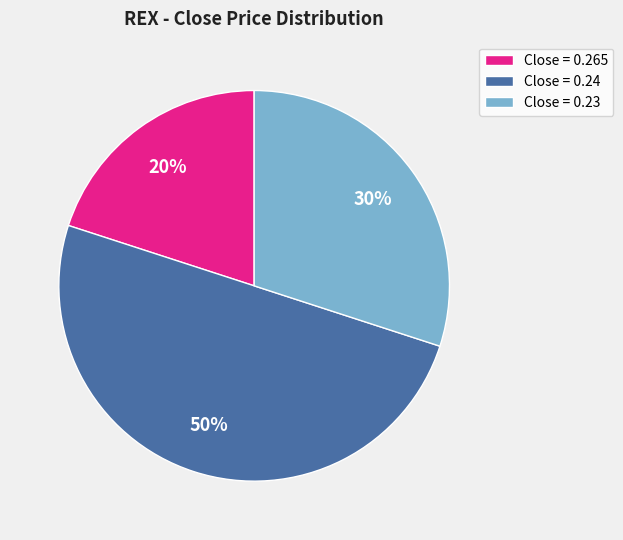

To the nearest percent, what is the difference between the Close = 0.265 and Close = 0.24 slice percentages?

30%